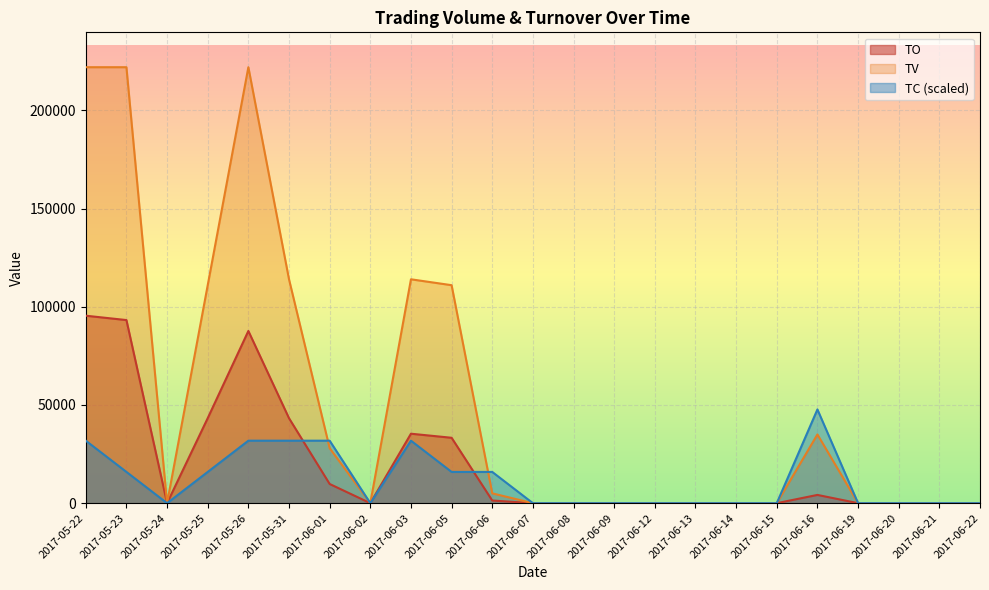

The value of TO at 2017-05-22 is 95460.0. True or false?

True